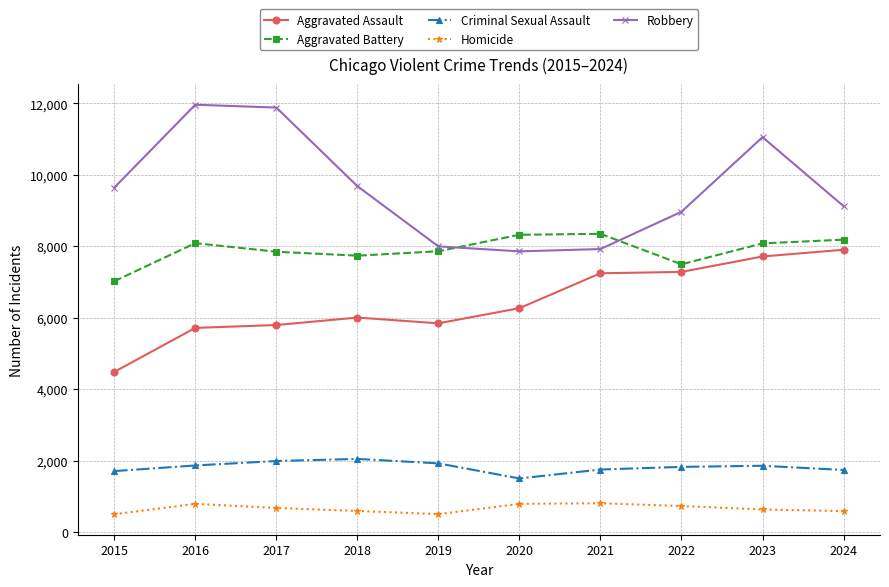

Where is Robbery nearest to the value 9907?

2018